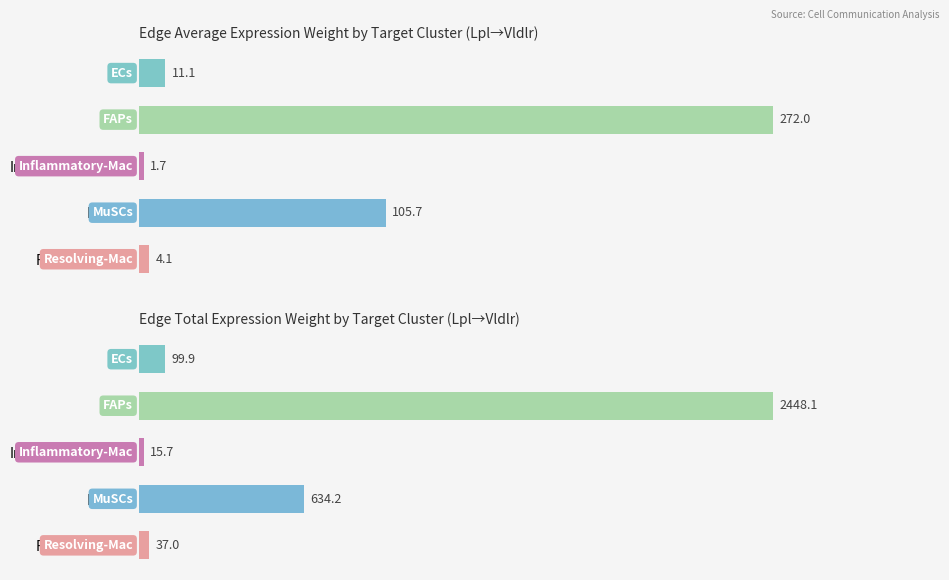

List the series in order of their overall mean, lowest first.

Edge average expression weight, Edge total expression weight